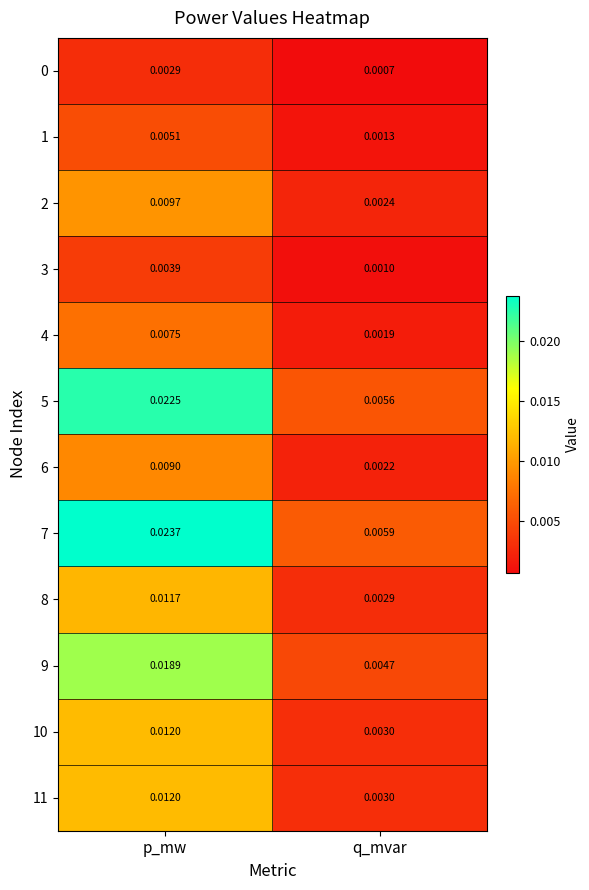

Count the number of data series in this chart.

12